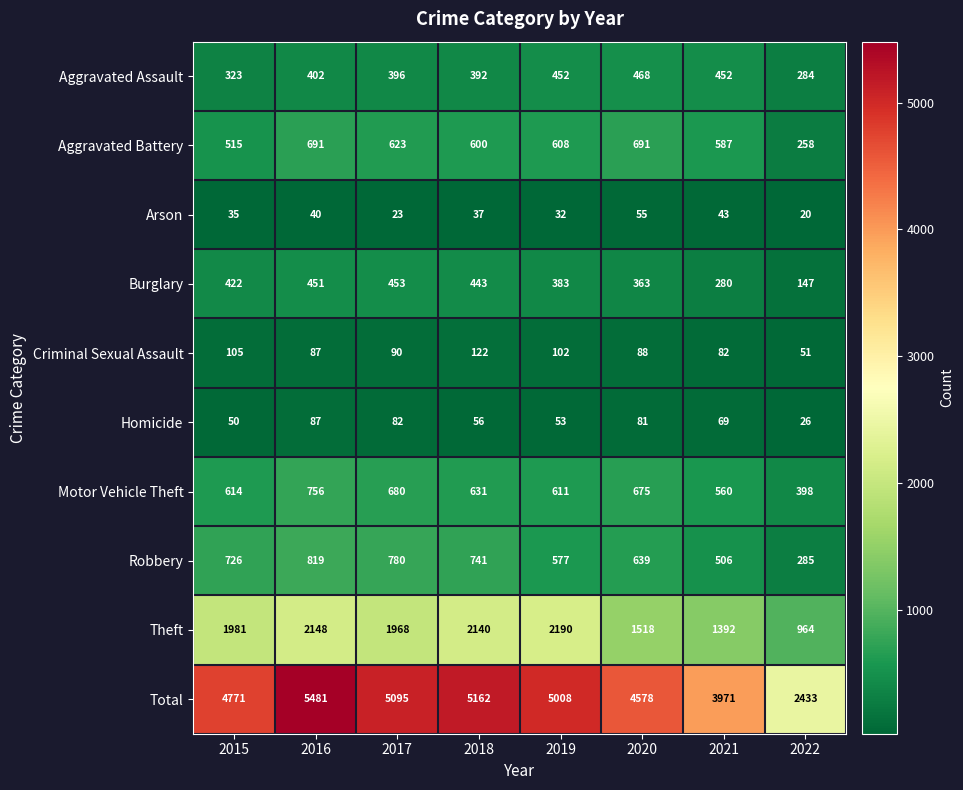

What is the sum of all Criminal Sexual Assault values?

727